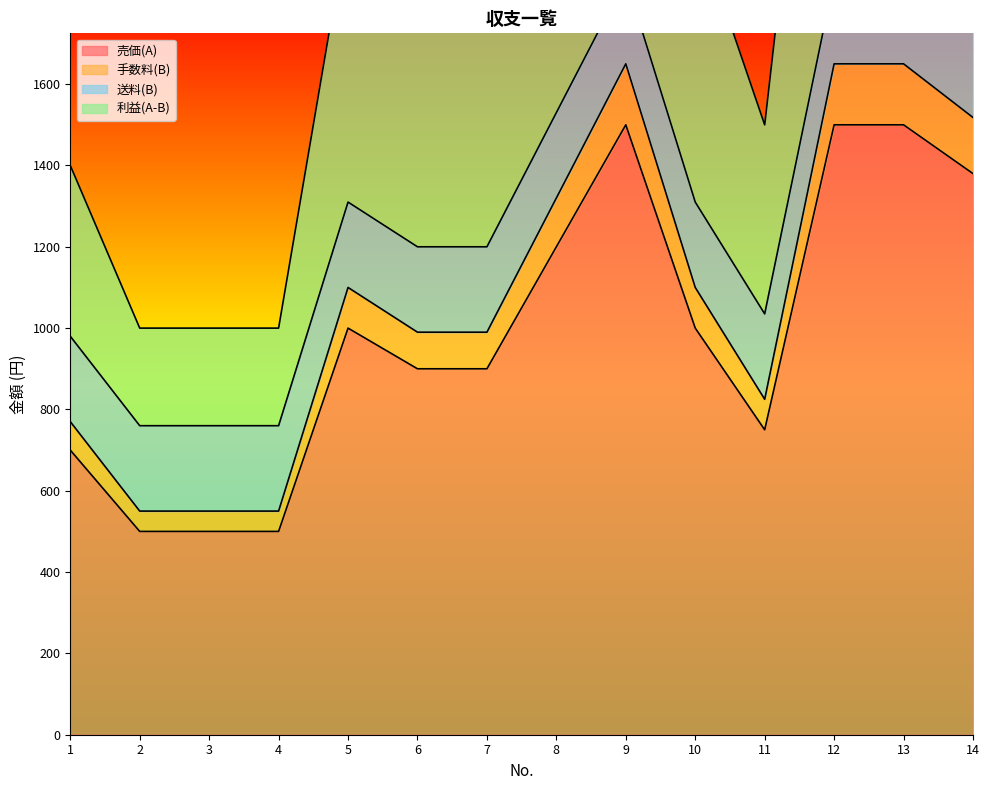

Is it true that 手数料(B) equals 1638 at 6?

False